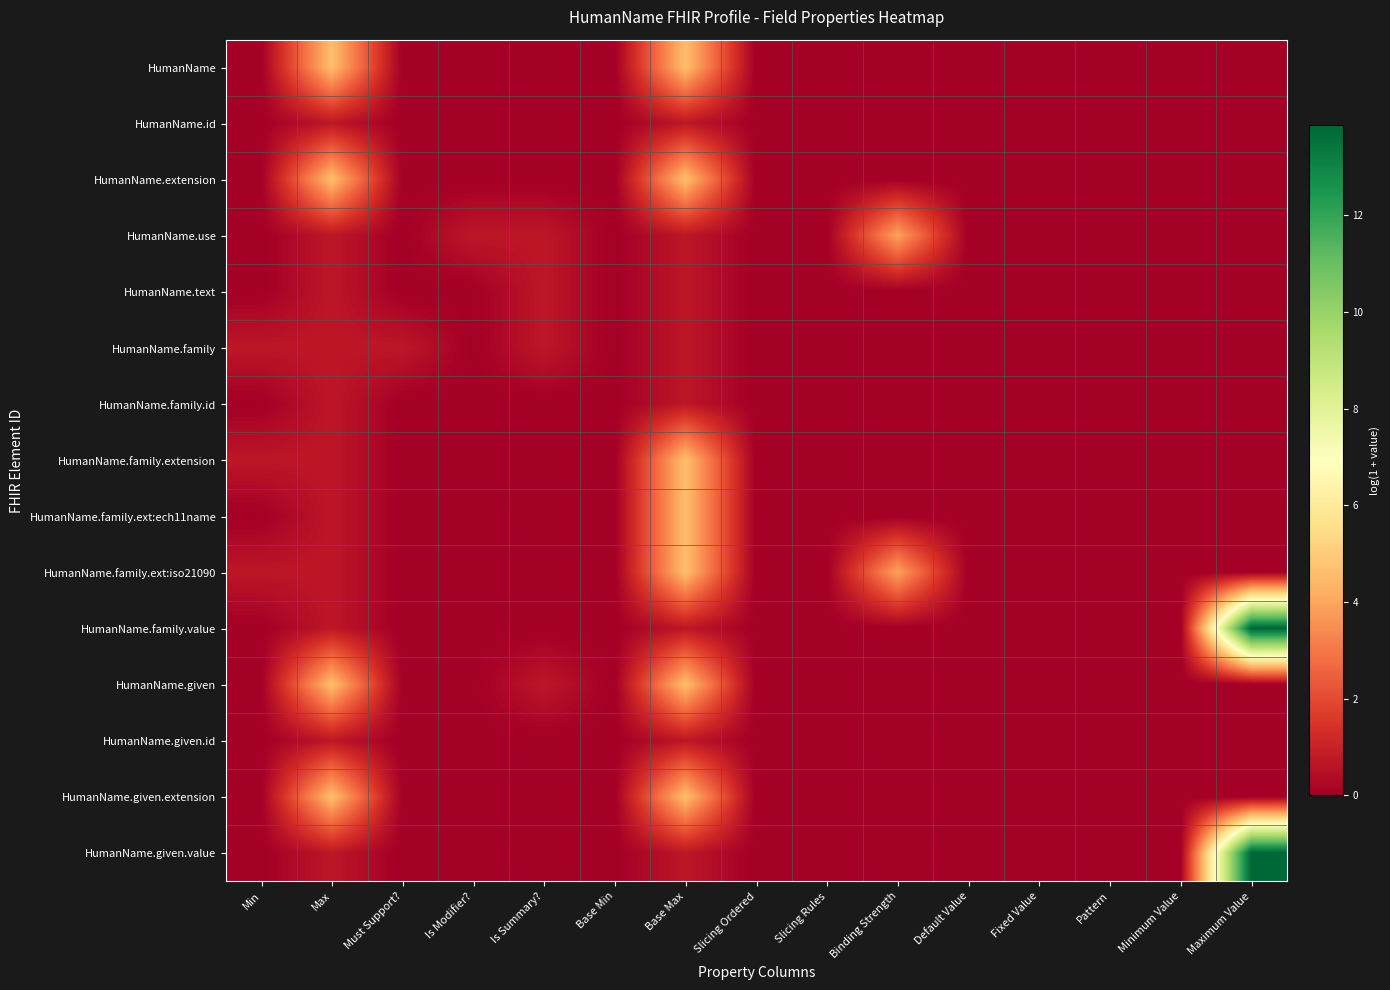

At which category is the sum across all series the highest?

Base Max